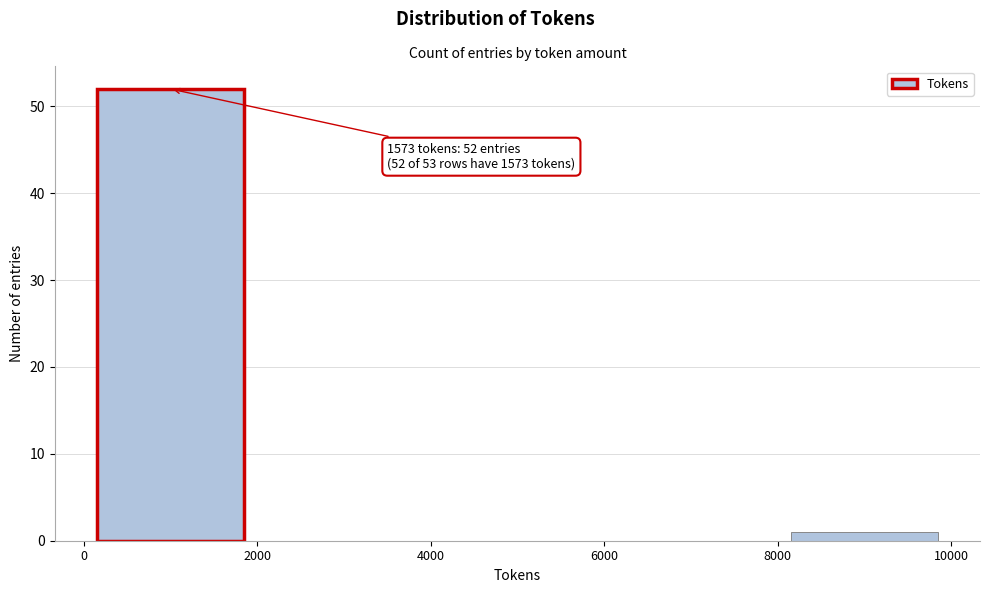

Over which range of the x-axis is the bar tallest?

0 to 2000